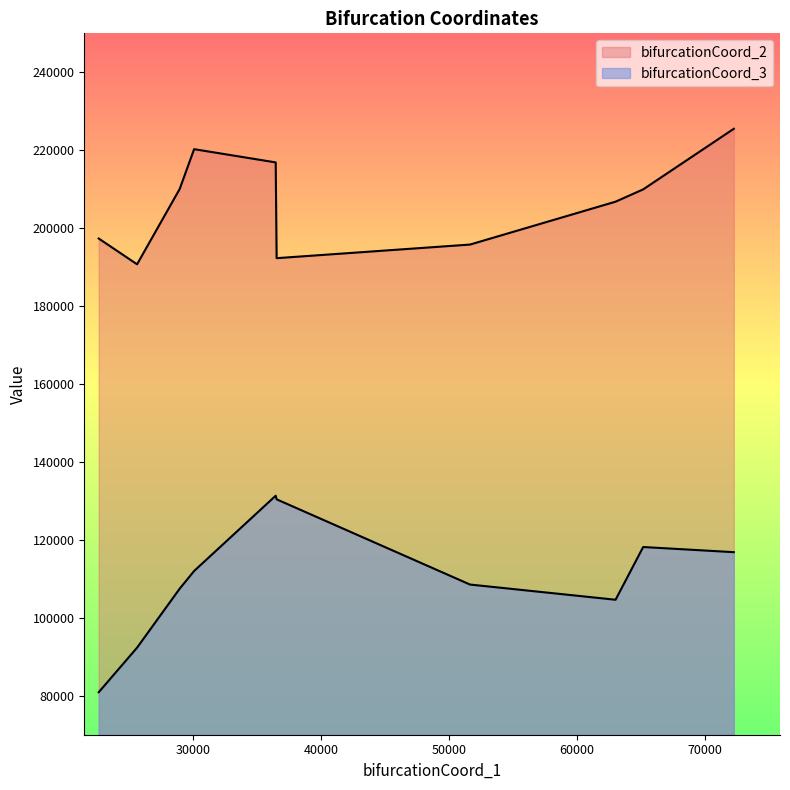

Does the chart display data point markers on the line(s)?

No